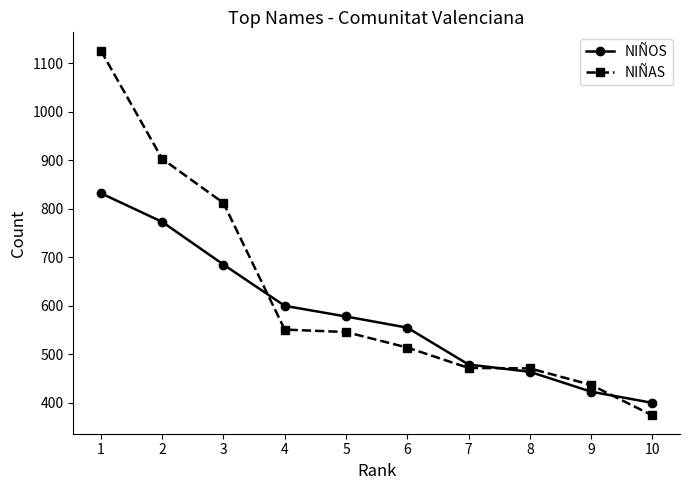

The NIÑAS series shows 669 at 8. True or false?

False